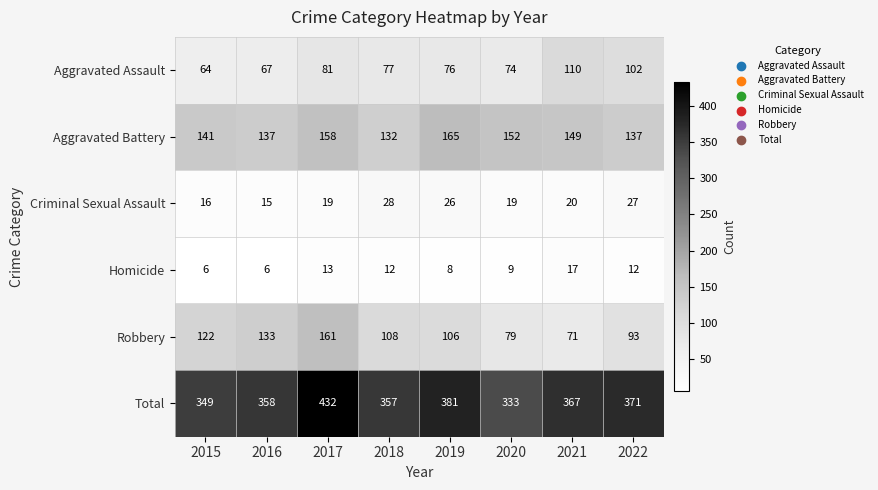

What is the maximum value shown in the chart?

432